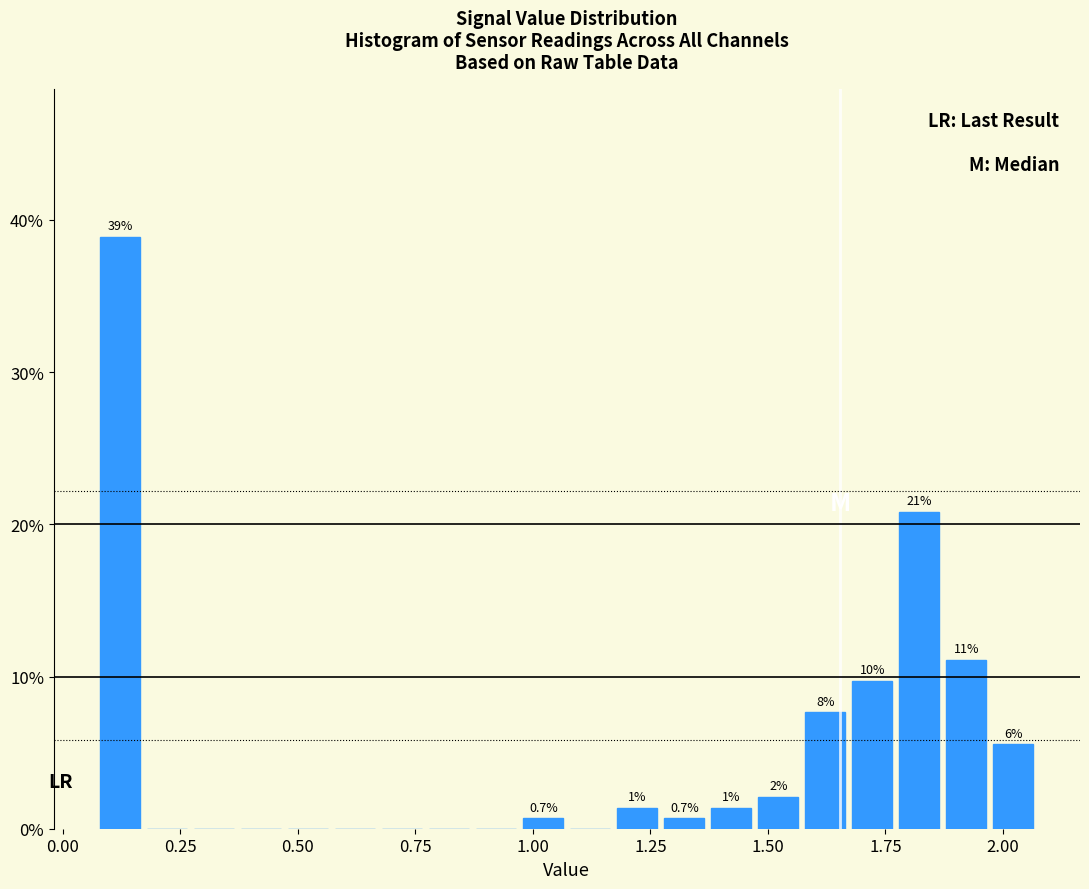

Read against the x-axis, roughly where is the centre of the tallest bar?

0.10